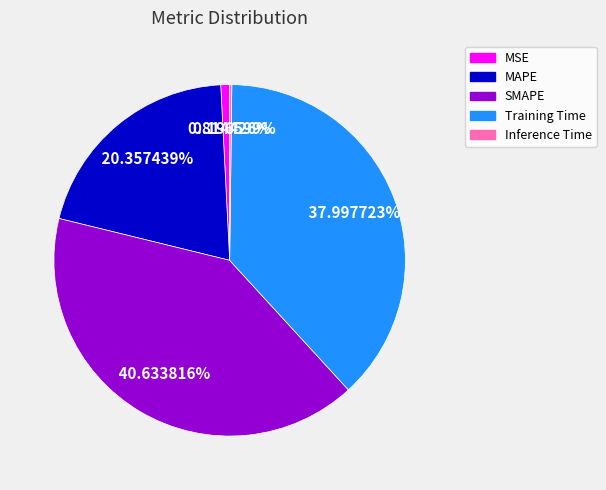

Does Training Time account for over 50% of the chart?

No